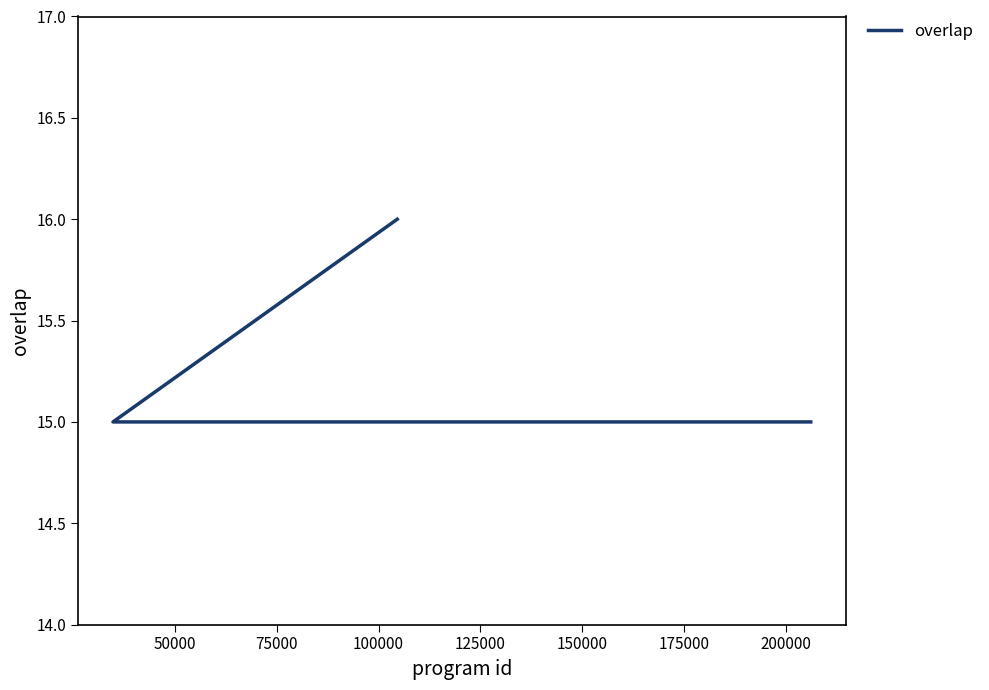

What is the sum of all values?

376